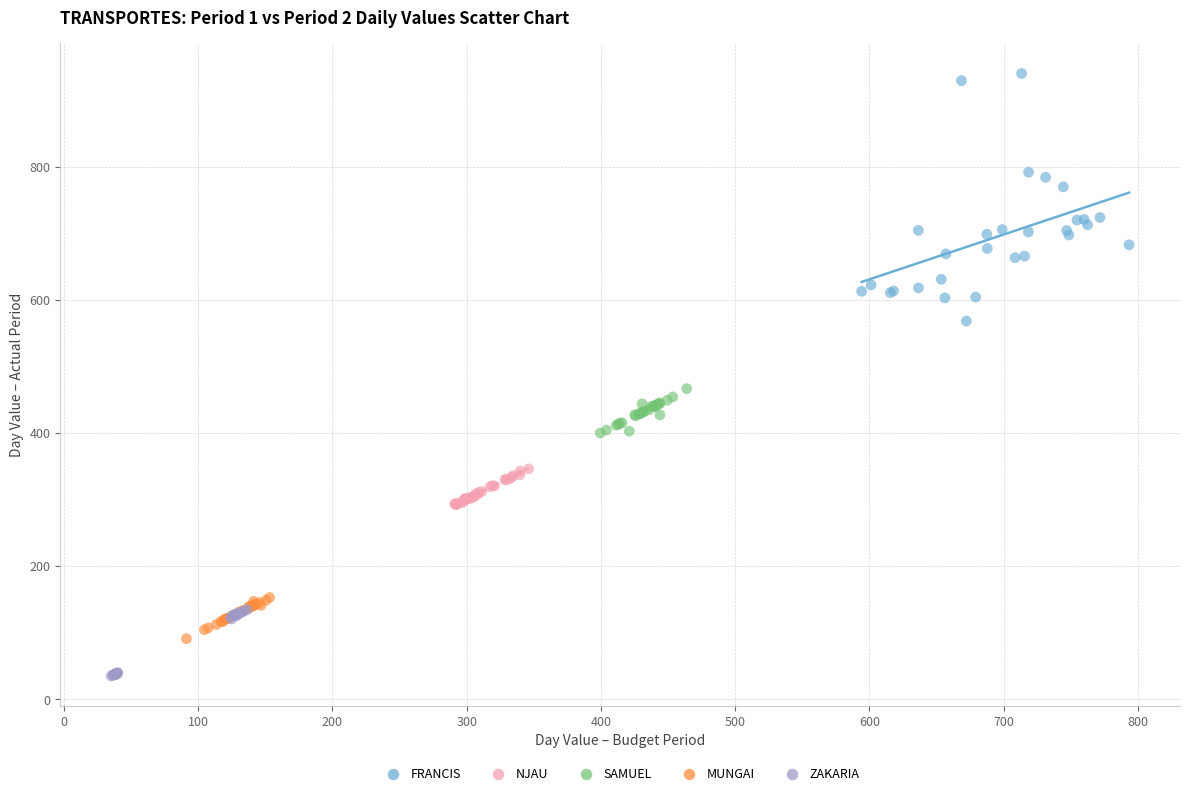

Which series reaches the minimum Y coordinate?

ZAKARIA